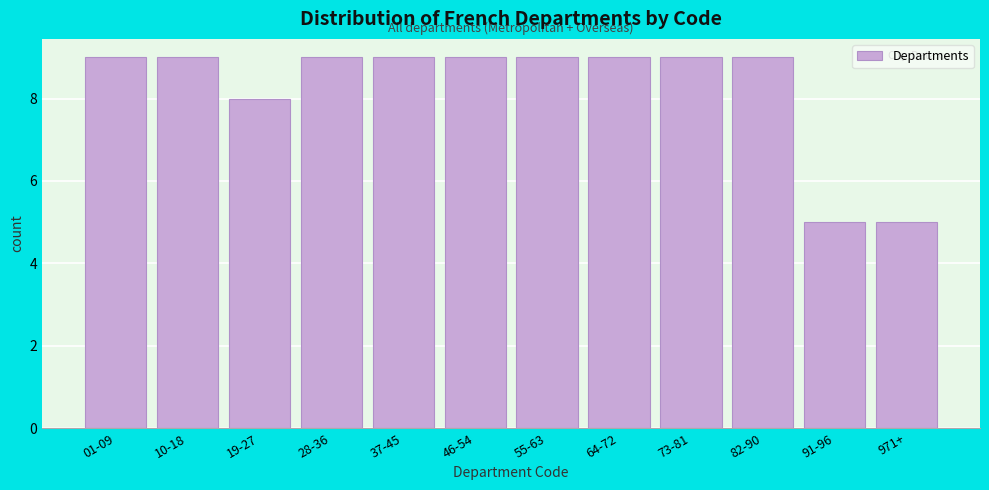

Reading left to right, what are all the values shown in this chart?

01-09=9	10-18=9	19-27=8	28-36=9	37-45=9	46-54=9	55-63=9	64-72=9	73-81=9	82-90=9	91-96=5	971+=5